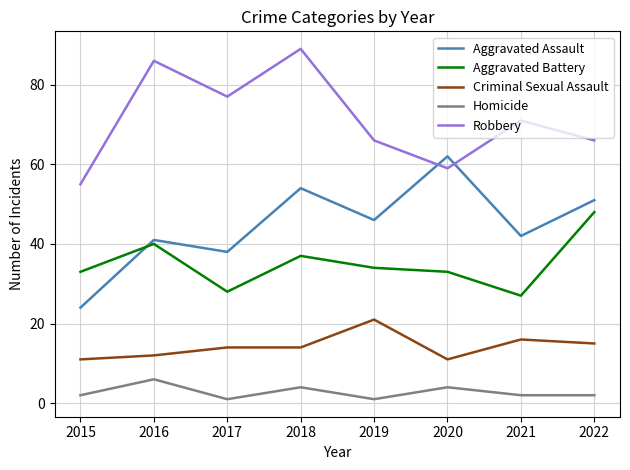

What is the difference between the maximum and minimum values in the Robbery series?

34